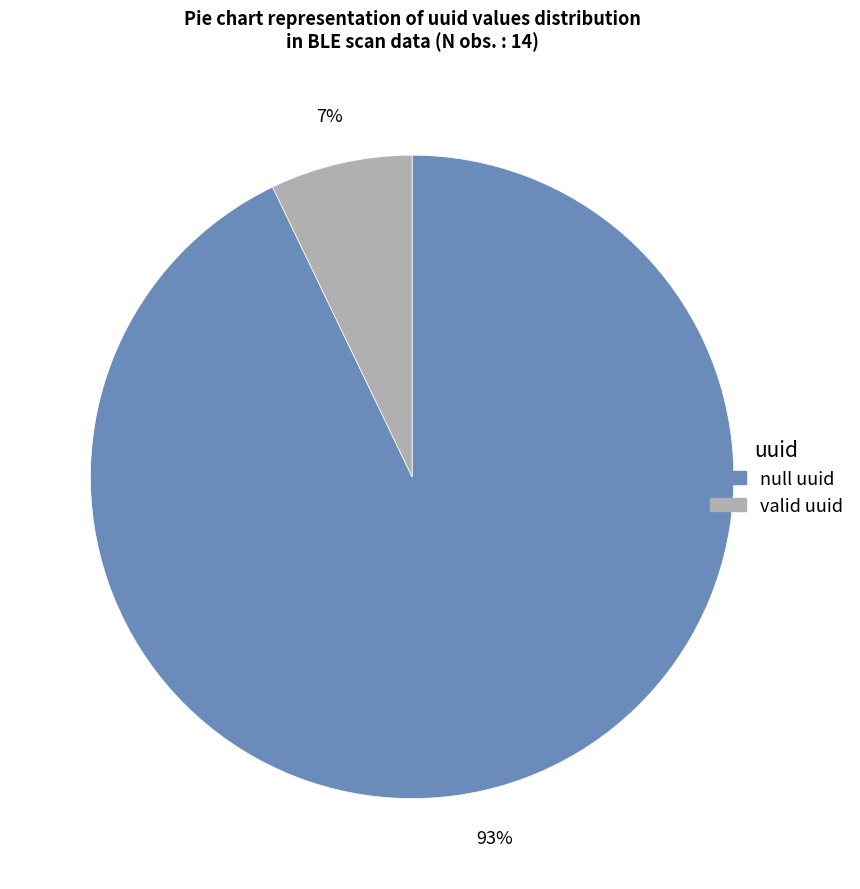

How many slices are in this pie chart?

2